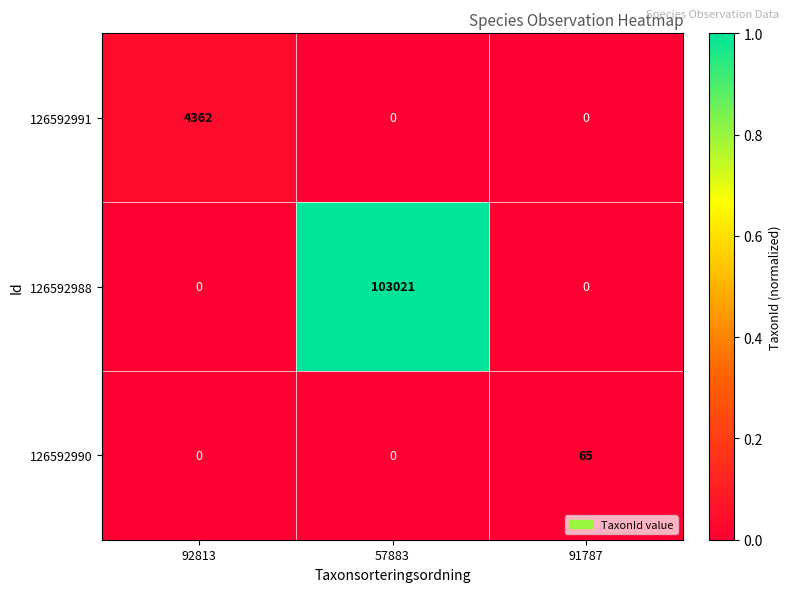

At how many categories does at least one series exceed 0?

3